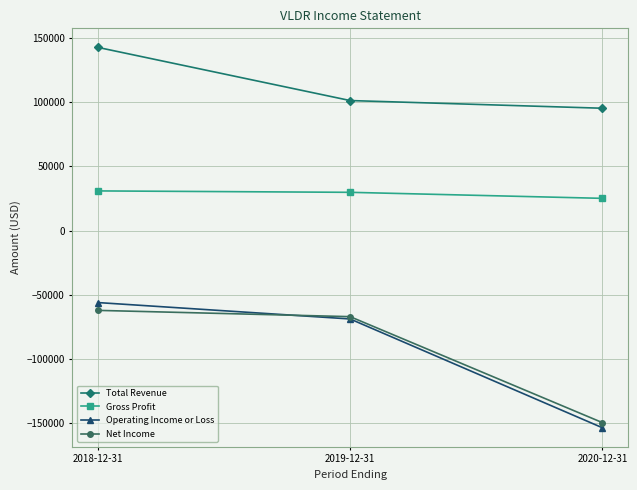

What is the difference between the second highest and minimum values in the Operating Income or Loss series?

84900